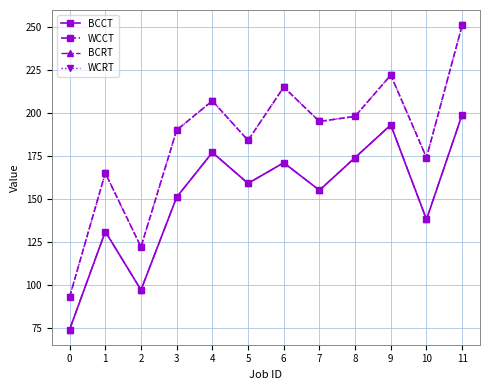

True or false: BCRT and BCCT cross at least once.

False